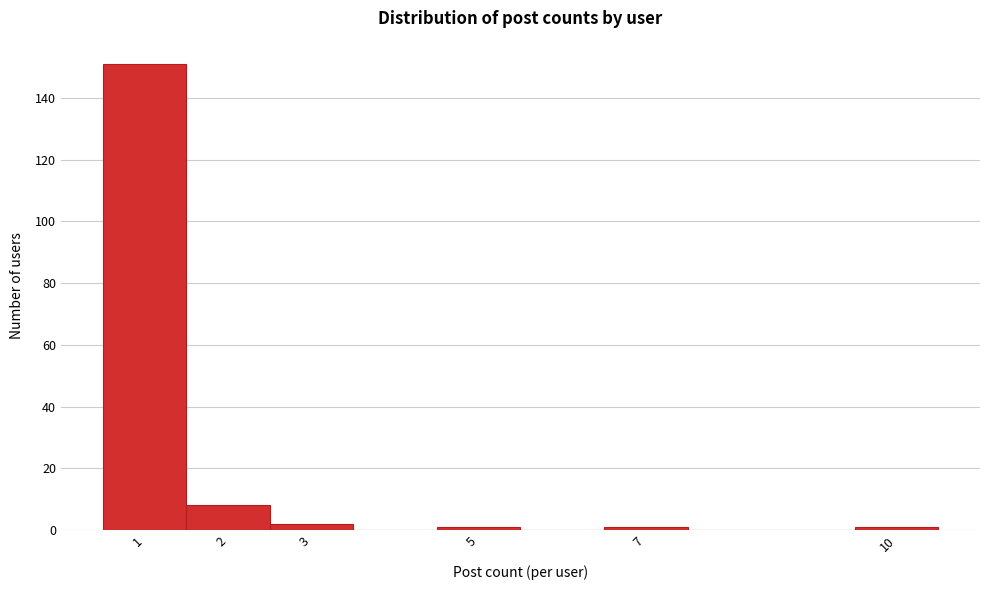

How tall is the bar that spans 1.5 to 2.5 on the x-axis? The values are not printed on the chart, so give them approximately, as read against the axis.

8